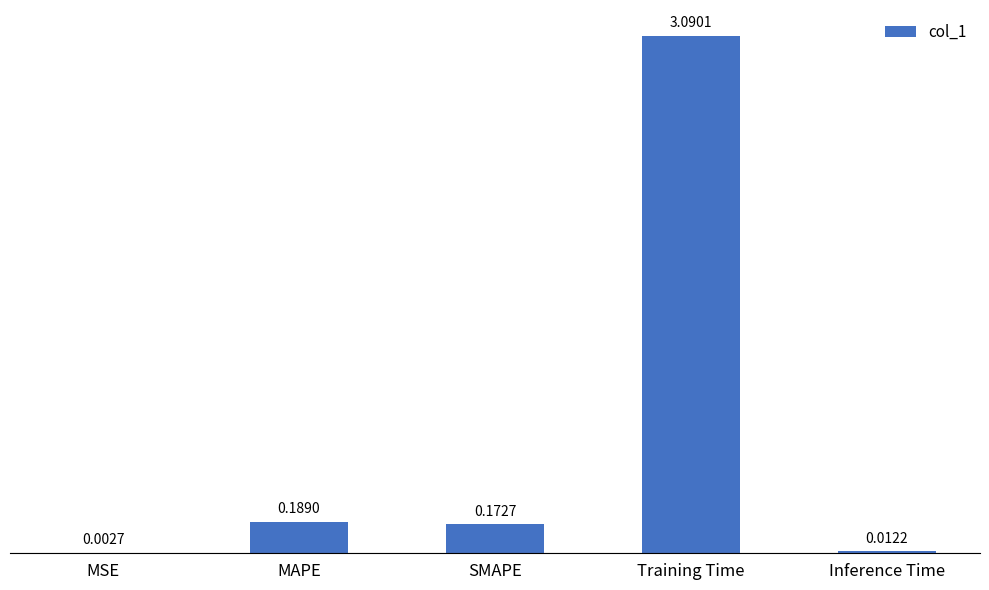

What is the difference between the values at Training Time and Inference Time?

3.1